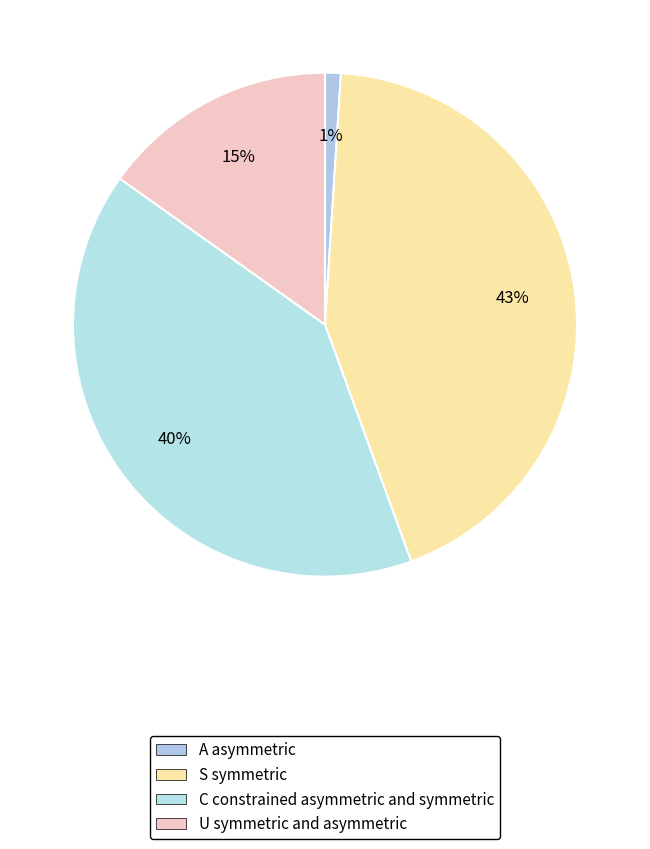

How many slices are in this pie chart?

4